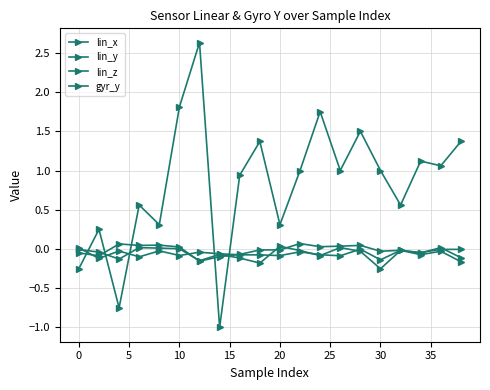

How many interior local peaks does the lin_z series have?

6